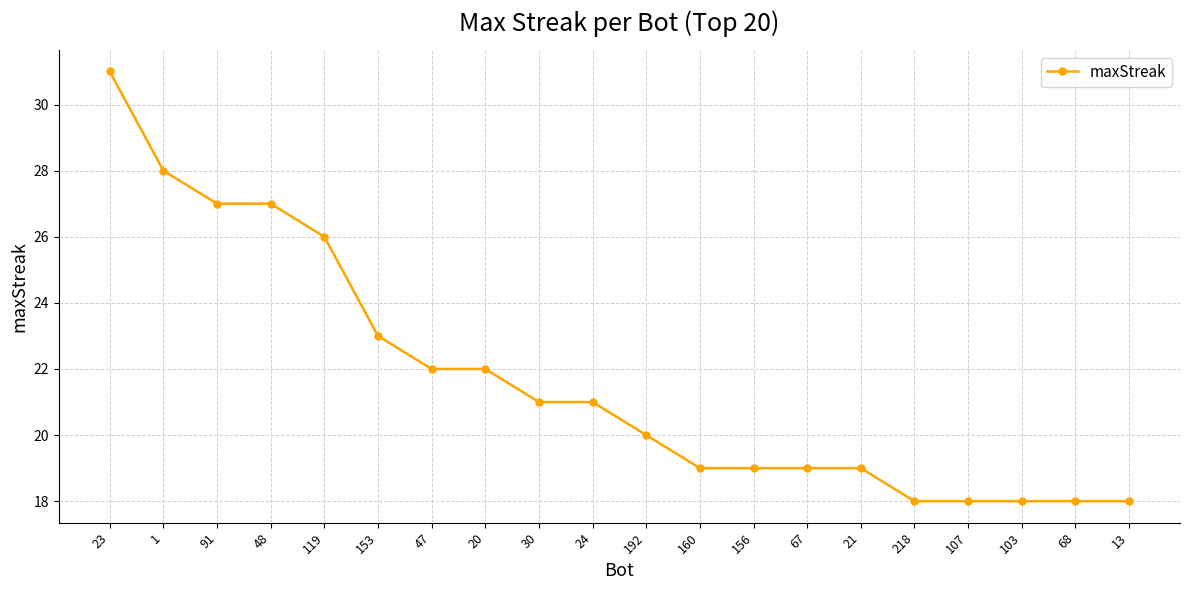

What is the value of the 15th point from the left?

19